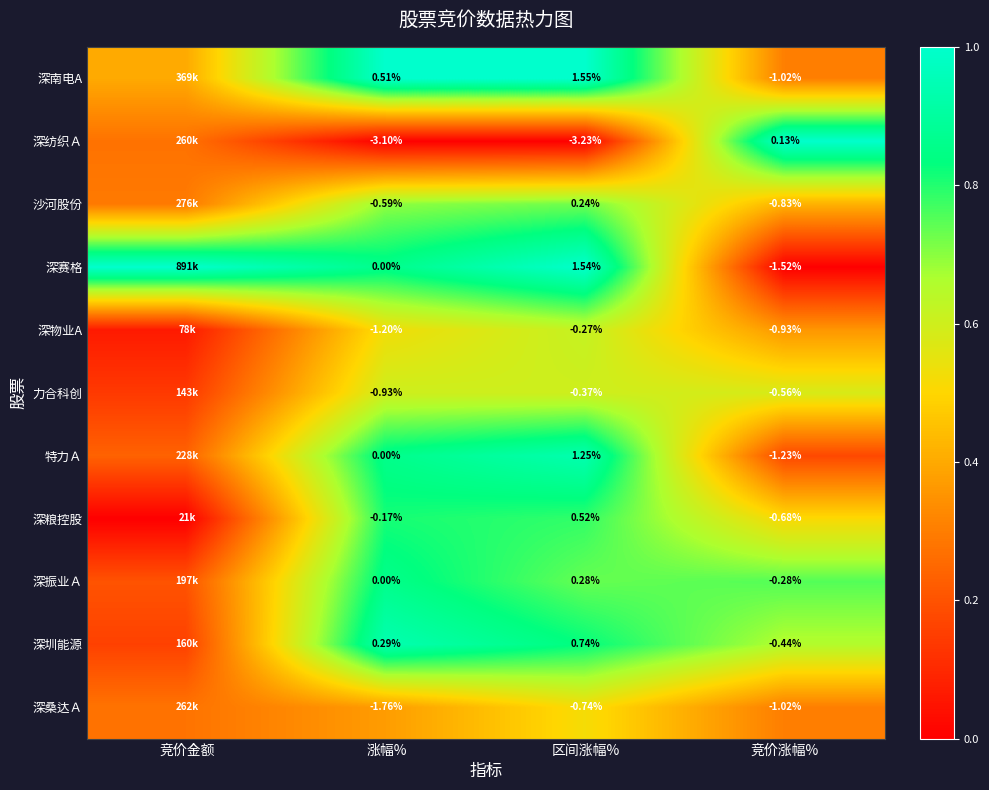

Is the value of 深桑达Ａ at 涨幅% greater than the value of 深振业Ａ at 区间涨幅%?

No